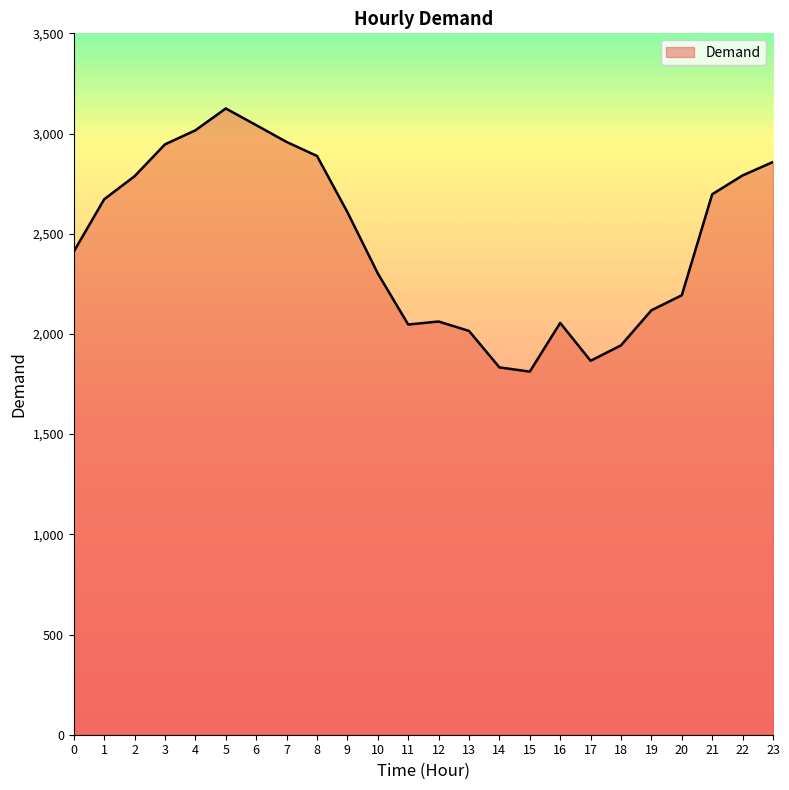

Approximately how many times larger is the value at 15 compared to 1?

0.7